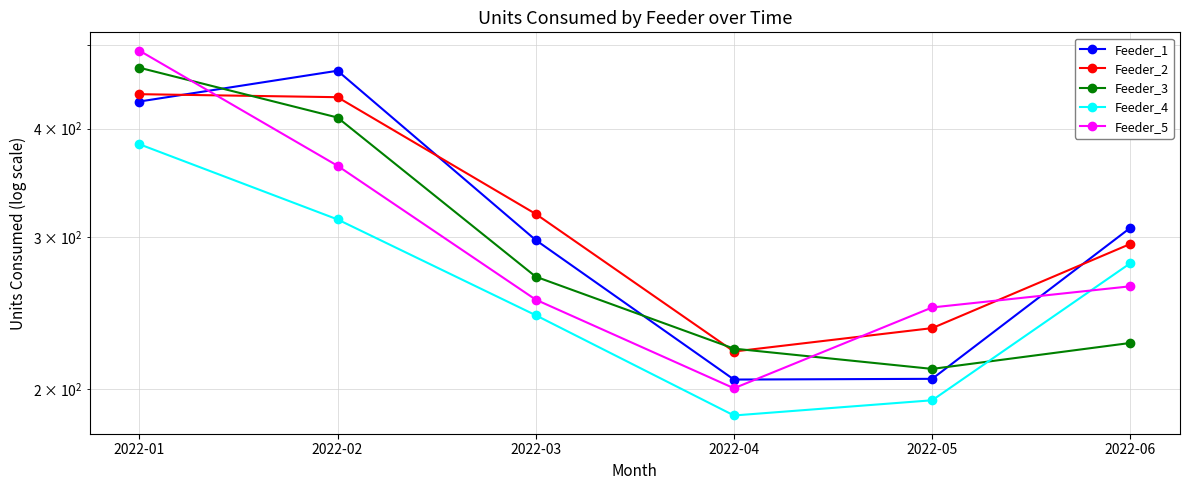

Is the value of Feeder_3 at 2022-04 greater than the value of Feeder_4 at 2022-01?

No